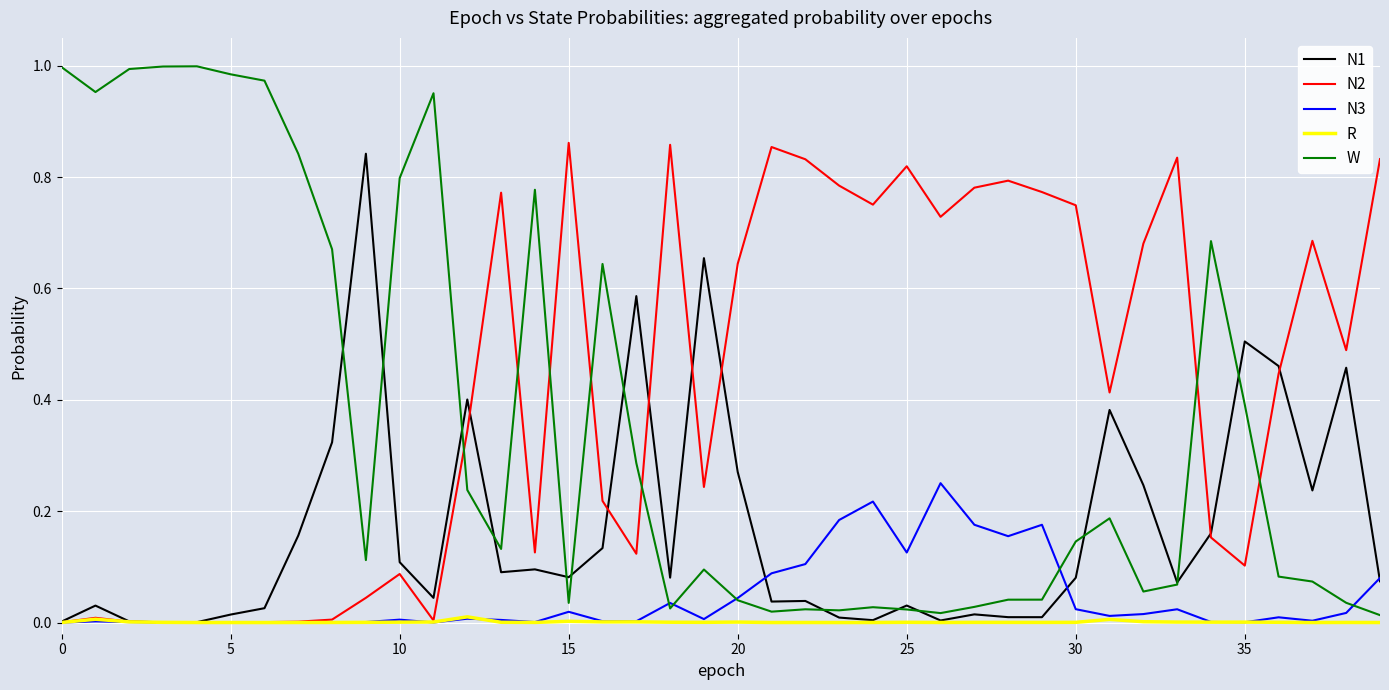

True or false: N1 and N2 cross at least once.

True